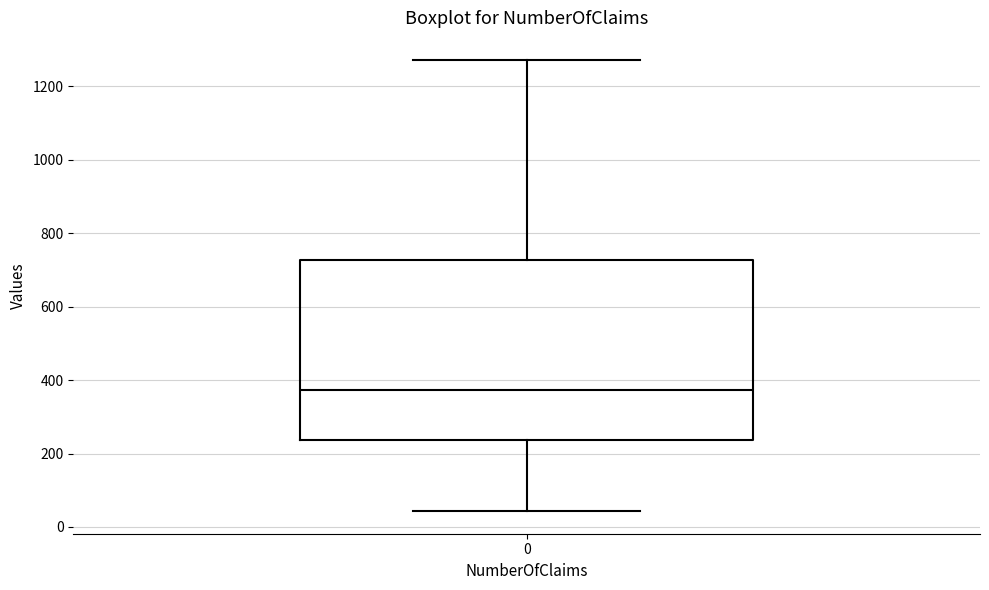

Read this box plot against the y-axis: the position of the median line, the range covered by the box, and the ends of both whiskers. The values are not printed on the chart, so give them approximately, as read against the axis.

median 380, box 240 to 720, whiskers 40 to 1280